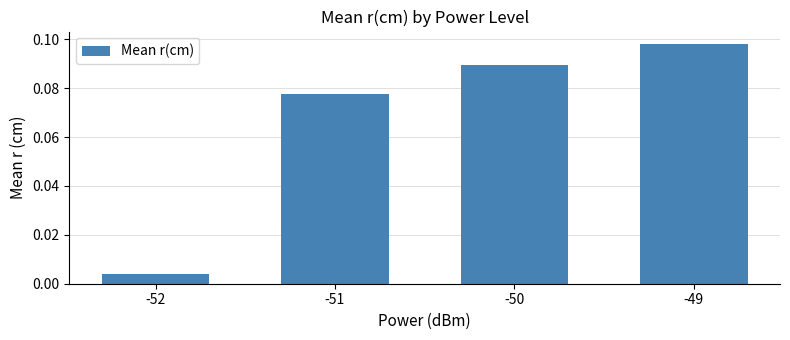

What is the sum of all values?

0.3